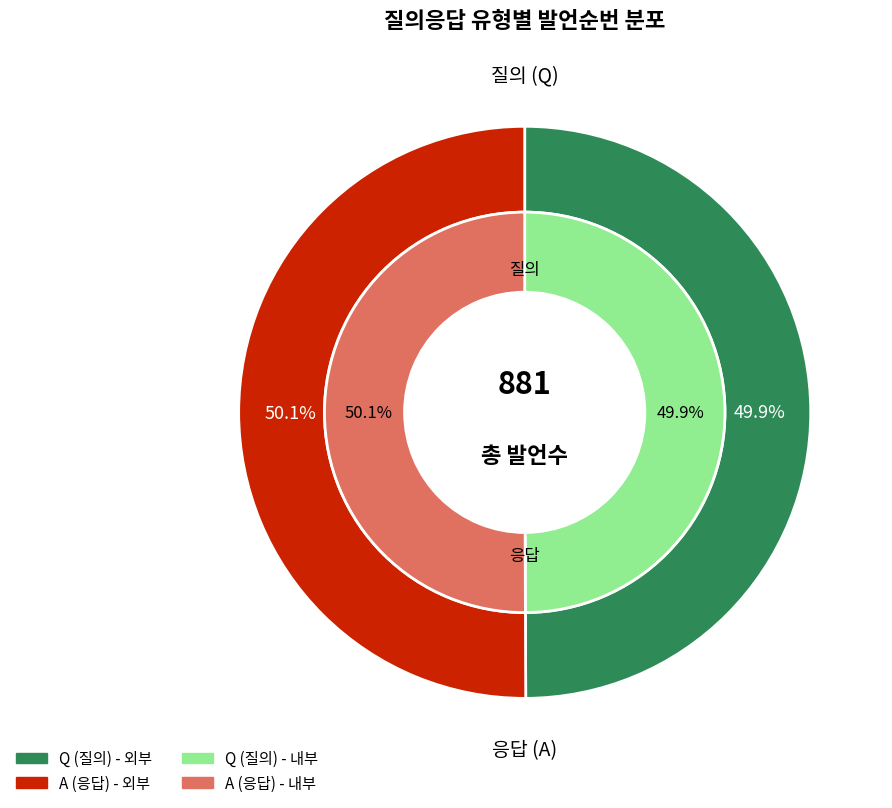

Does Q represent more than half of the total?

No